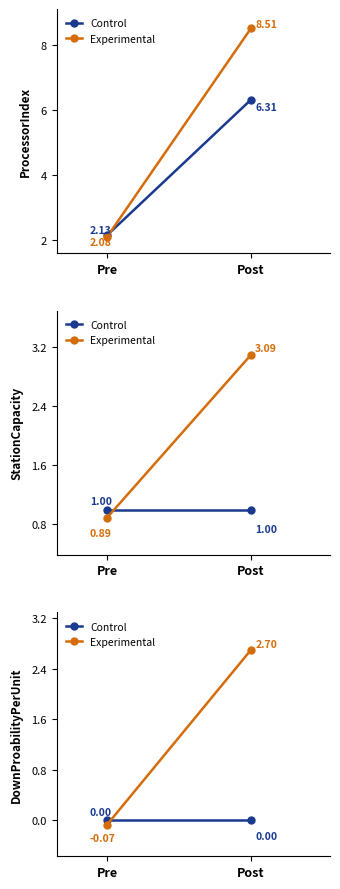

Is it true that Experimental equals -0.1 at Pre?

False